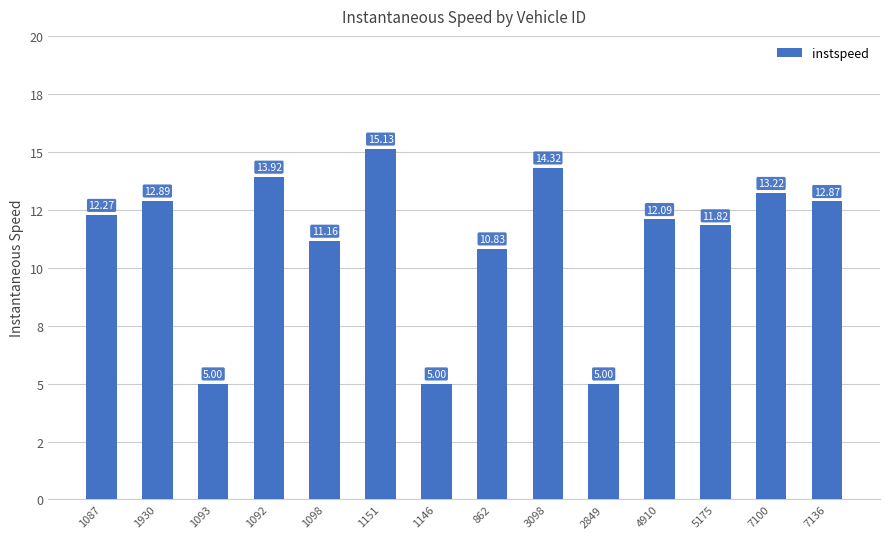

How many bars are there in total?

14